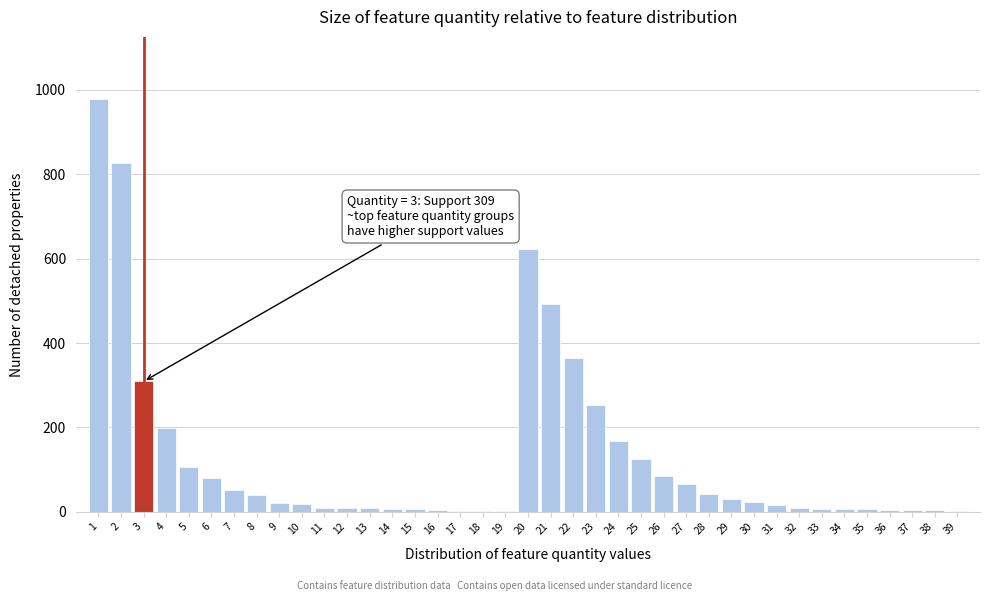

What is the sum of all values?

5008